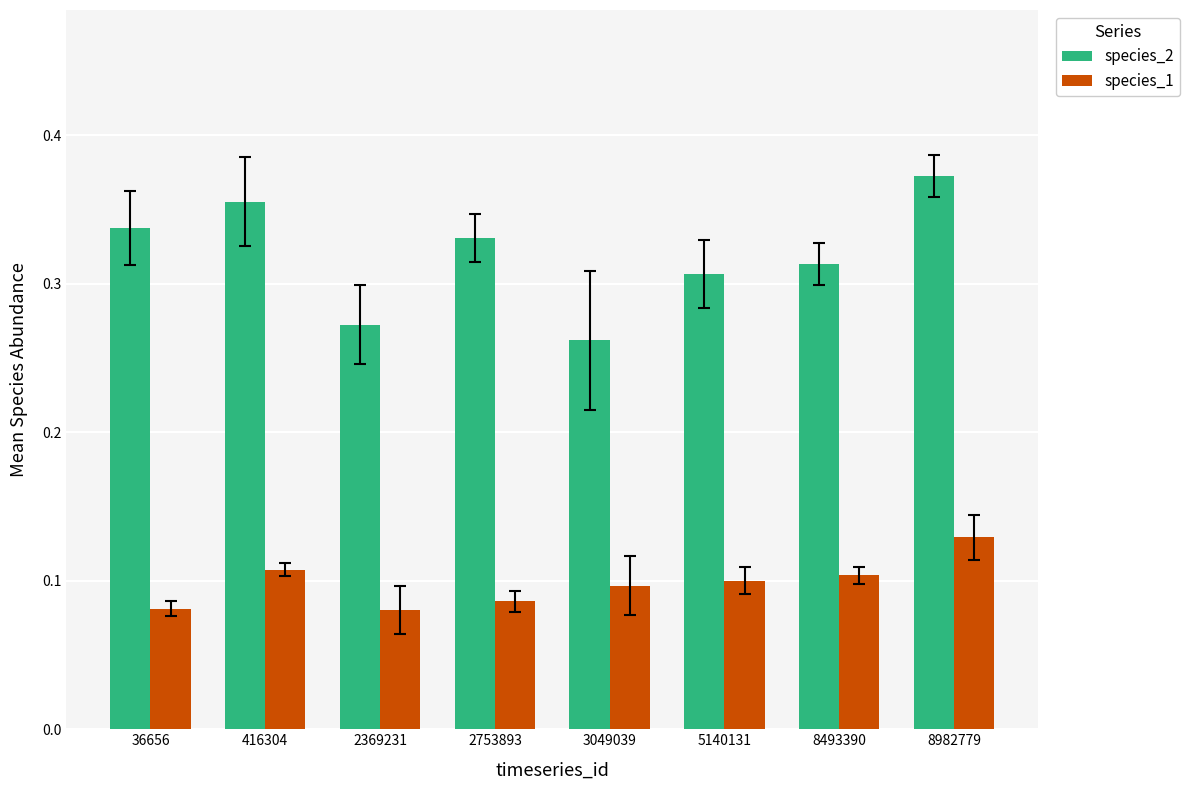

What is the sum of all species_1 values?

0.8